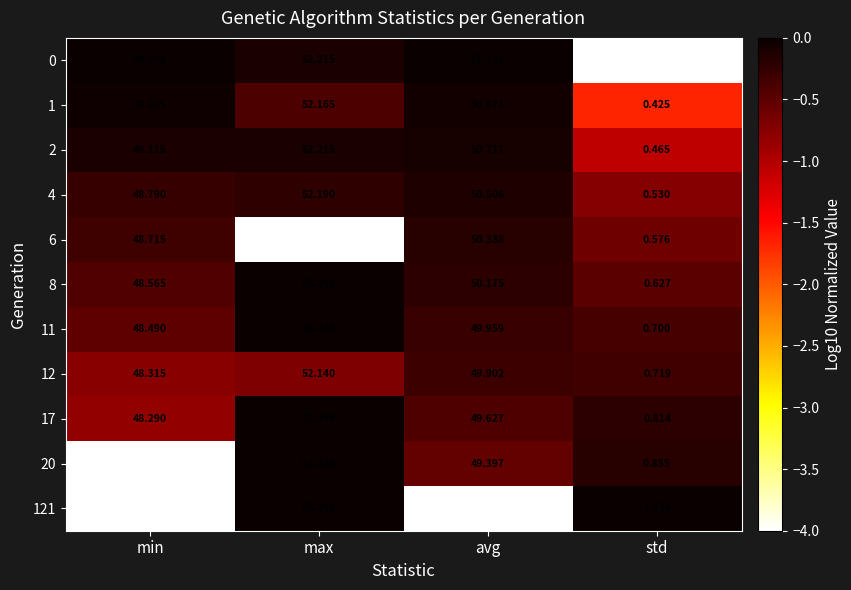

Which series has the largest total across all categories?

0